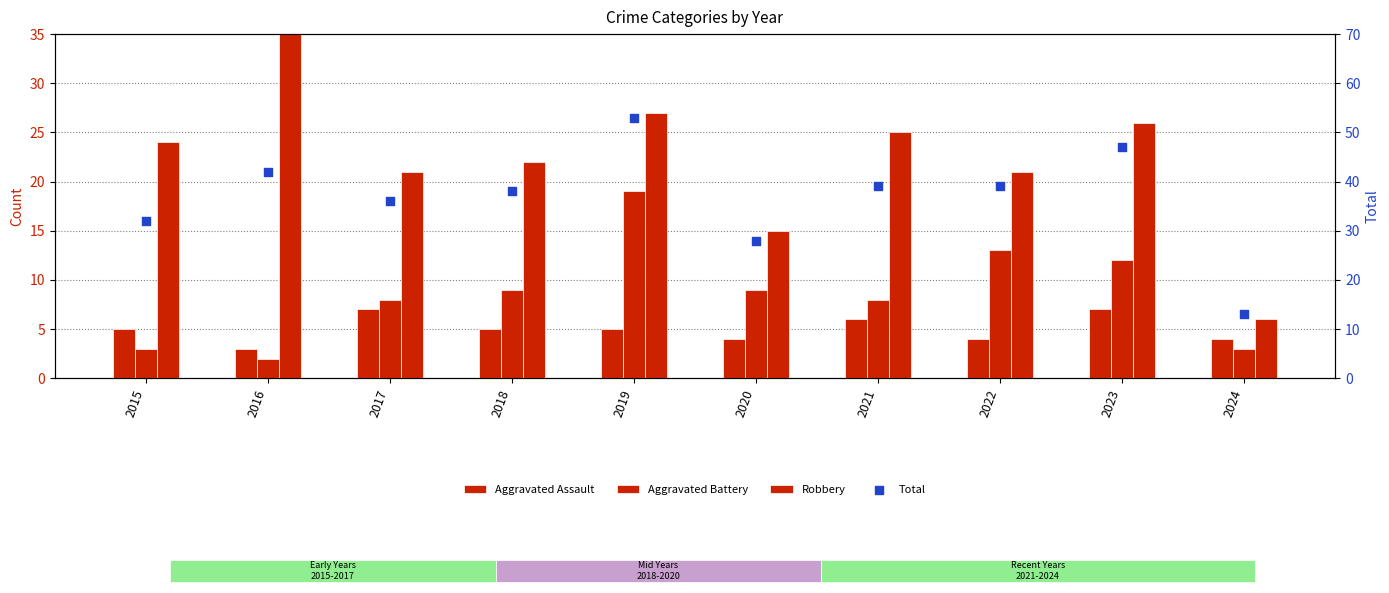

At how many categories does at least one series exceed 12?

10